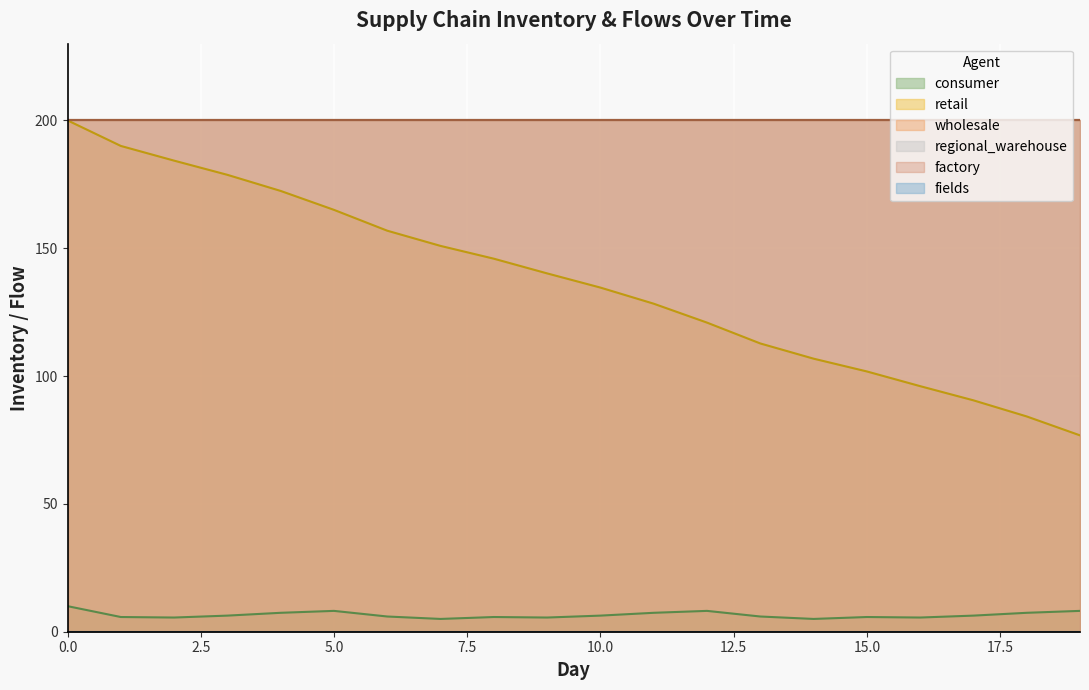

Rank the categories by factory value from highest to lowest.

0, 1, 2, 3, 4, 5, 6, 7, 8, 9, 10, 11, 12, 13, 14, 15, 16, 17, 18, 19